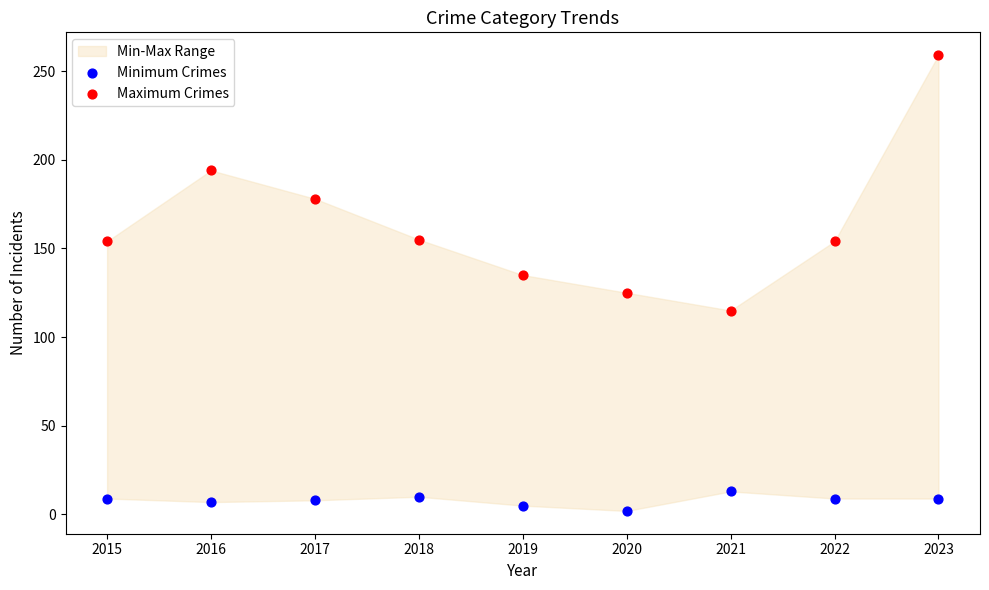

Which series reaches the minimum Y coordinate?

Minimum Crimes